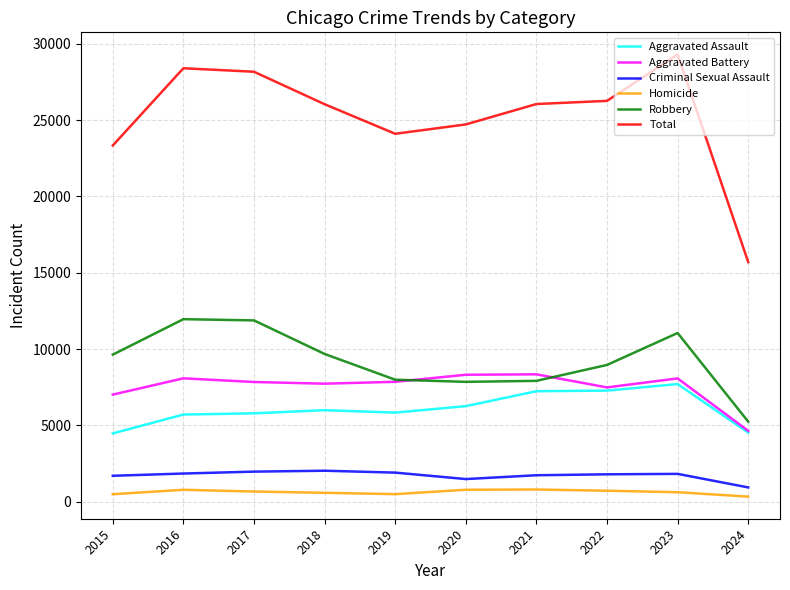

In Homicide, how many points are higher than both neighbors (excluding endpoints)?

2